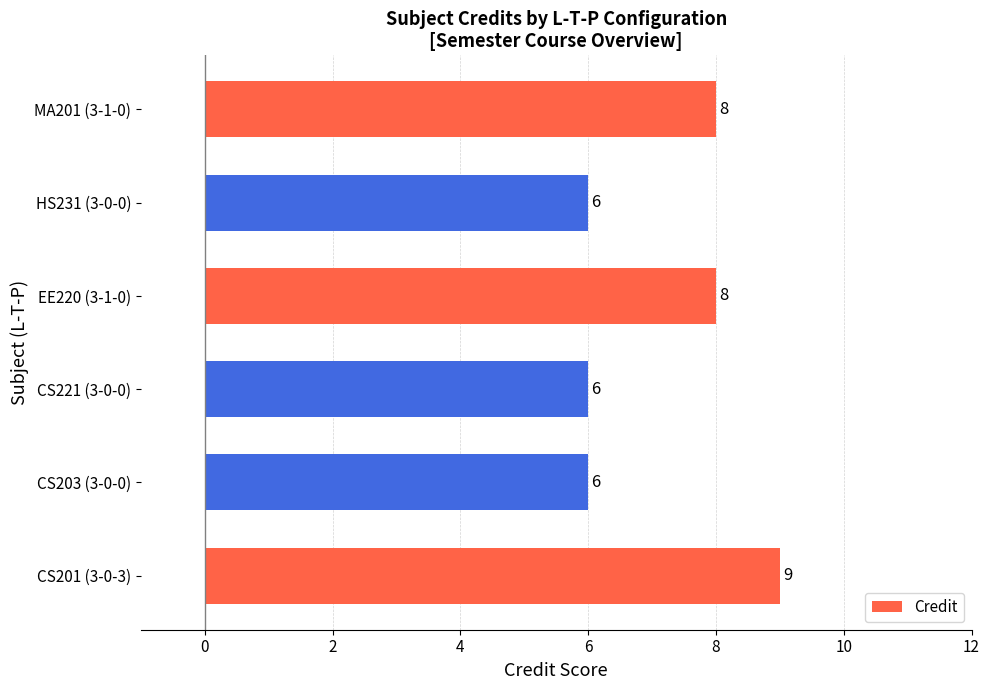

Are the bars horizontal?

Yes